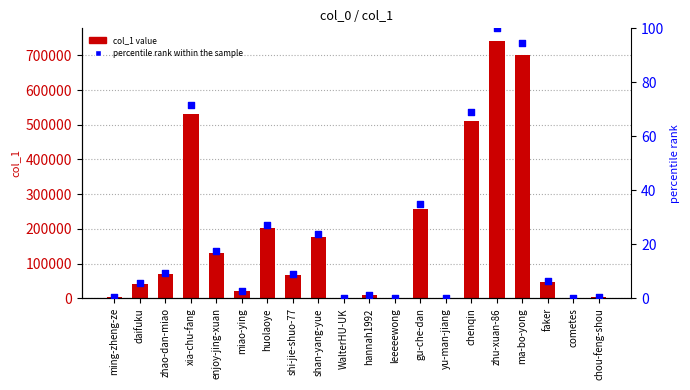

At which category is the sum across all series the highest?

zhu-xuan-86